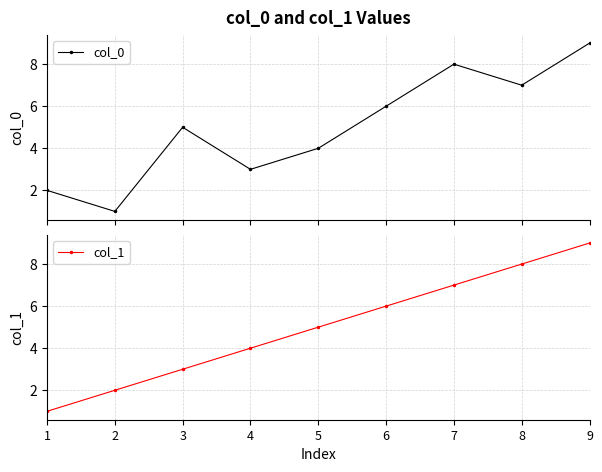

List the labels in order of col_1 value, largest first.

9, 8, 7, 6, 5, 4, 3, 2, 1